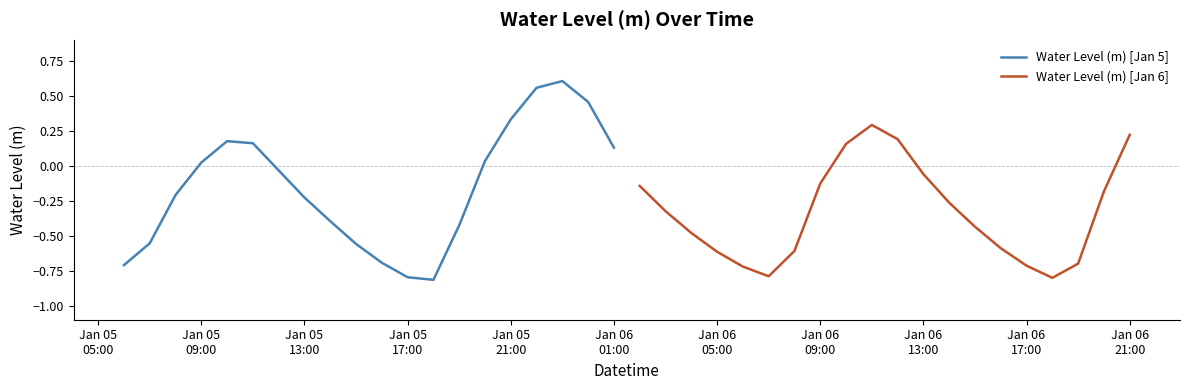

How many data points does each series have?

20